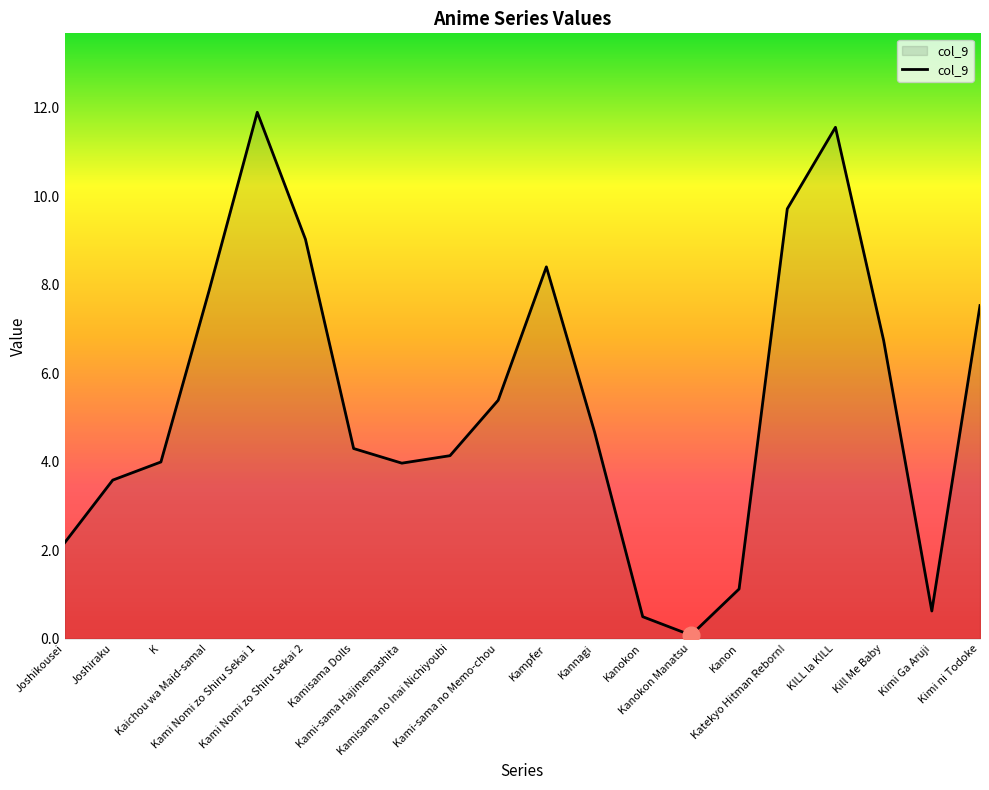

Does the chart display data point markers on the line(s)?

No